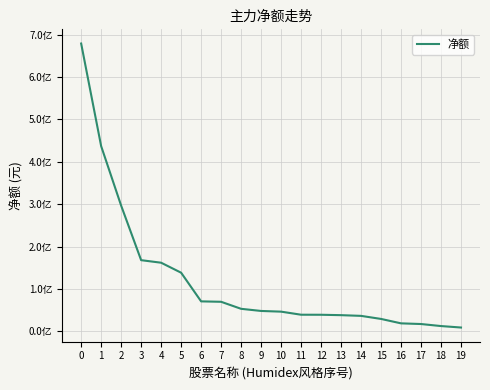

Reading left to right, list all the values displayed in this chart.

0=678928498	1=437037234	2=296720202	3=168104679	4=162095238	5=138551239	6=70944077	7=69963280	8=53398152	9=48342282	10=46717147	11=39473505	12=39369692	13=38433323	14=36753373	15=29536119	16=19117280	17=17519645	18=12733726	19=9282919